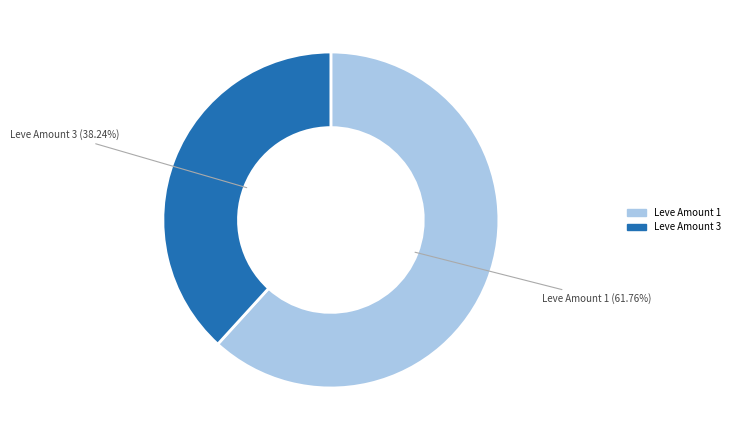

To the nearest percent, what is the difference between the largest and smallest slice percentages?

24%